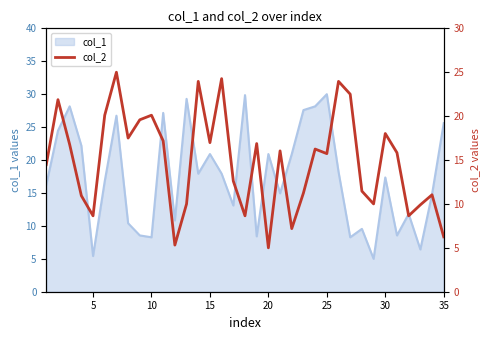

Reading left to right, what are all the values shown in this chart?

14.5	21.9	16.8	10.9	8.6	20.1	25.0	17.5	19.6	20.1	17.2	5.3	10.0	24.0	17.0	24.3	12.6	8.6	16.9	5.0	16.0	7.2	11.2	16.2	15.7	24.0	22.5	11.5	10.0	18.0	15.8	8.6	9.9	11.0	6.2